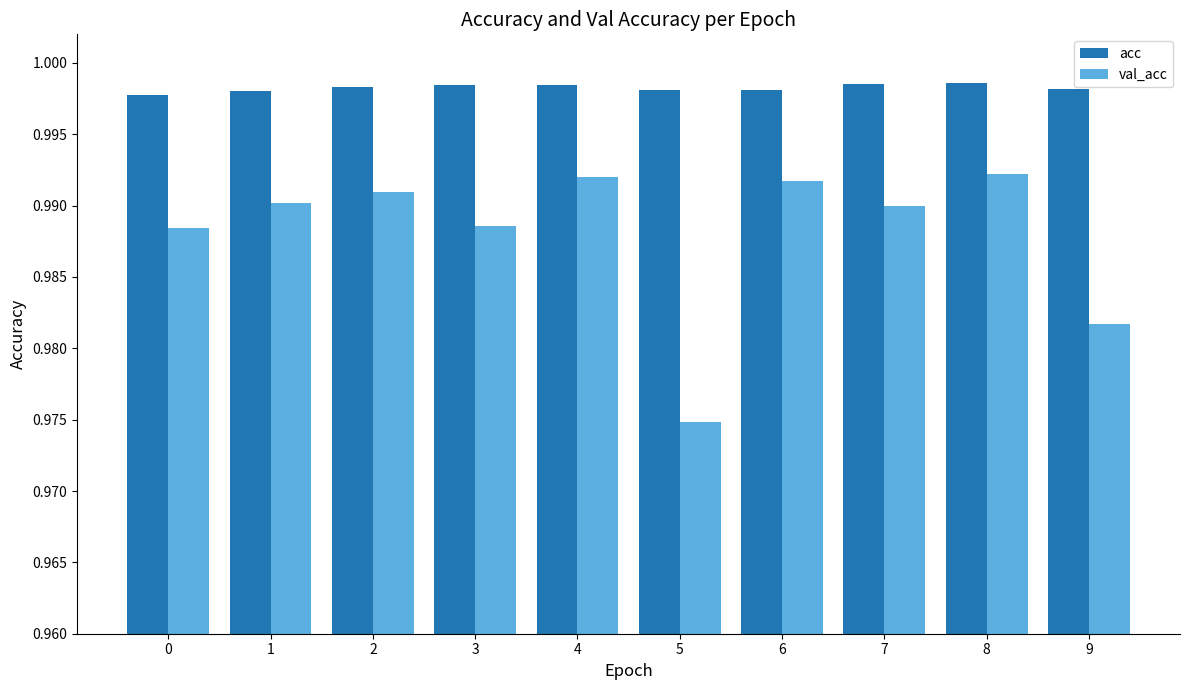

The value of val_acc at 2 is 1.8. True or false?

False